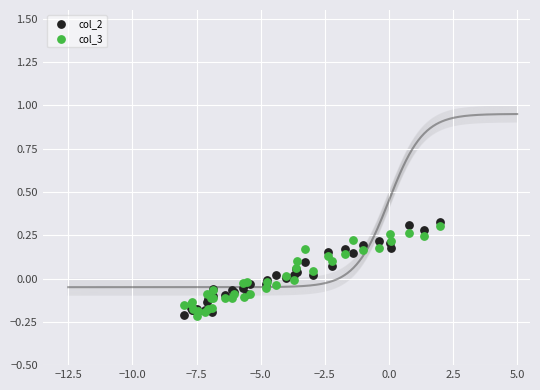

What is the X range (max minus min) for the scatter plot?

10.0